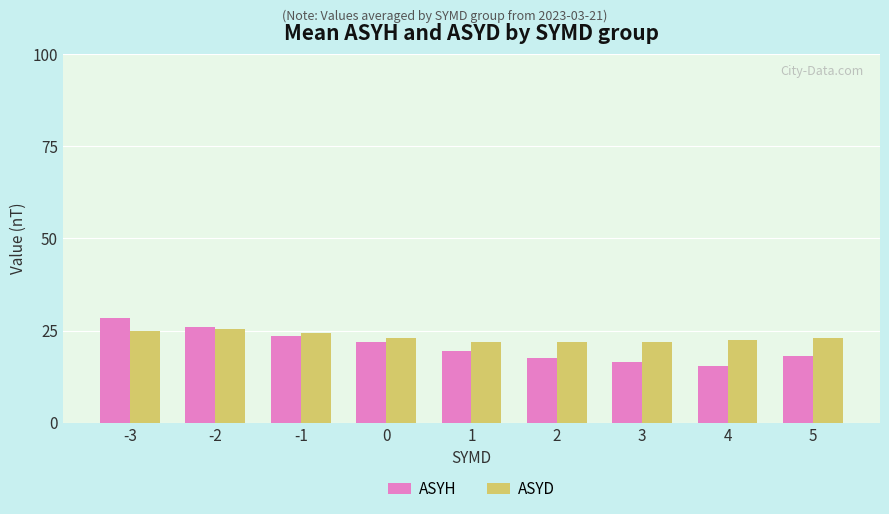

How many groups of bars are there?

9